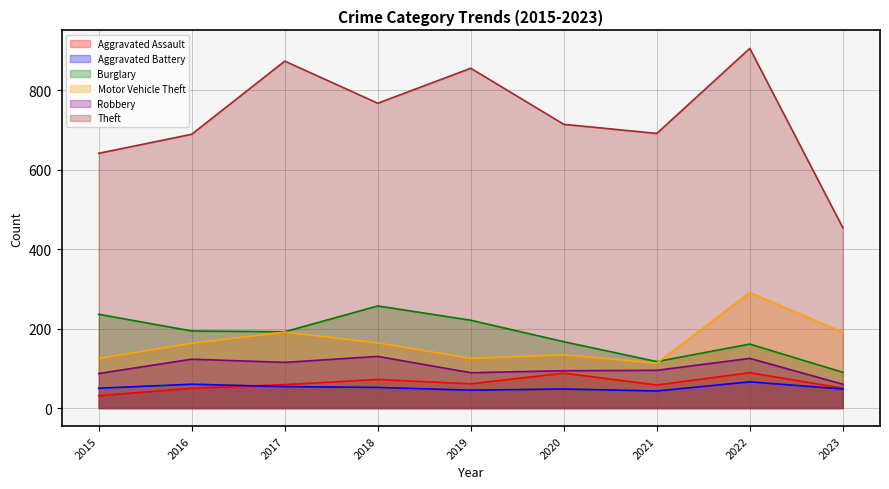

At how many categories does at least one series exceed 105?

9